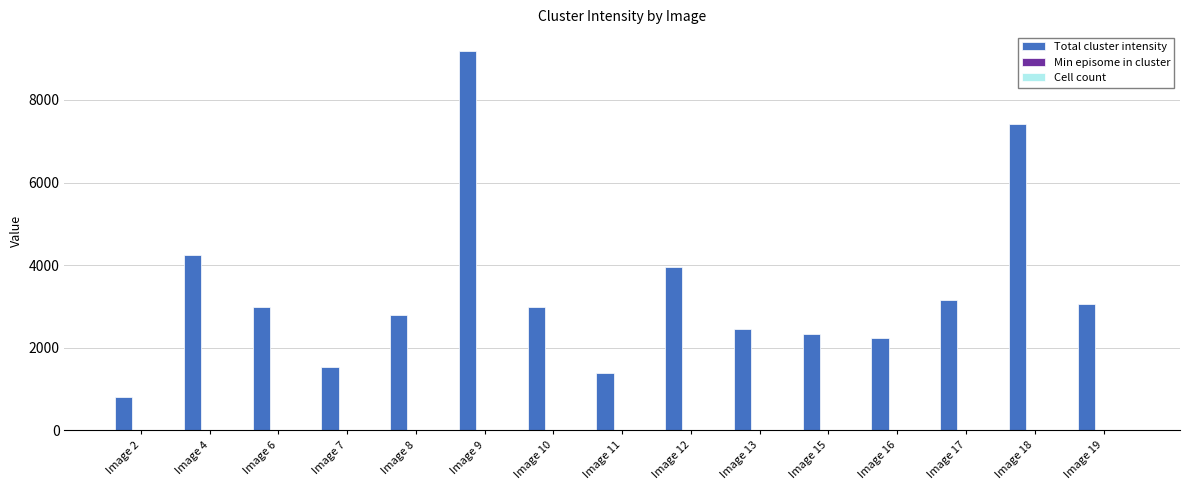

At which category is the sum across all series the highest?

Image 9